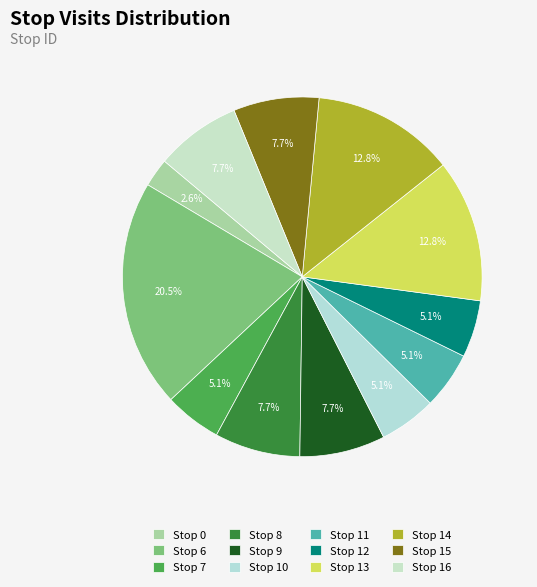

What portion of the pie excludes Stop 15?

92.3%